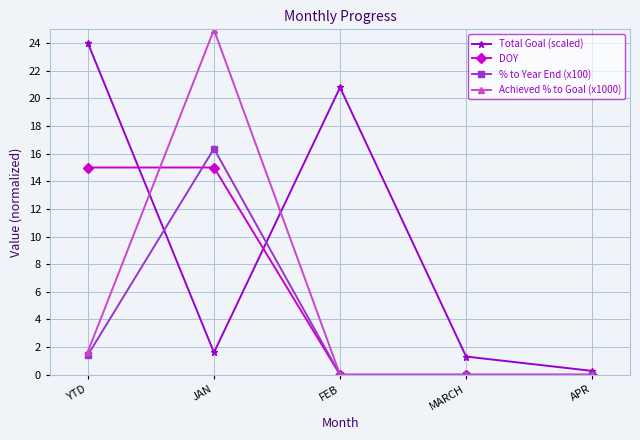

Where is % to Year End (x100) nearest to the value 8?

YTD